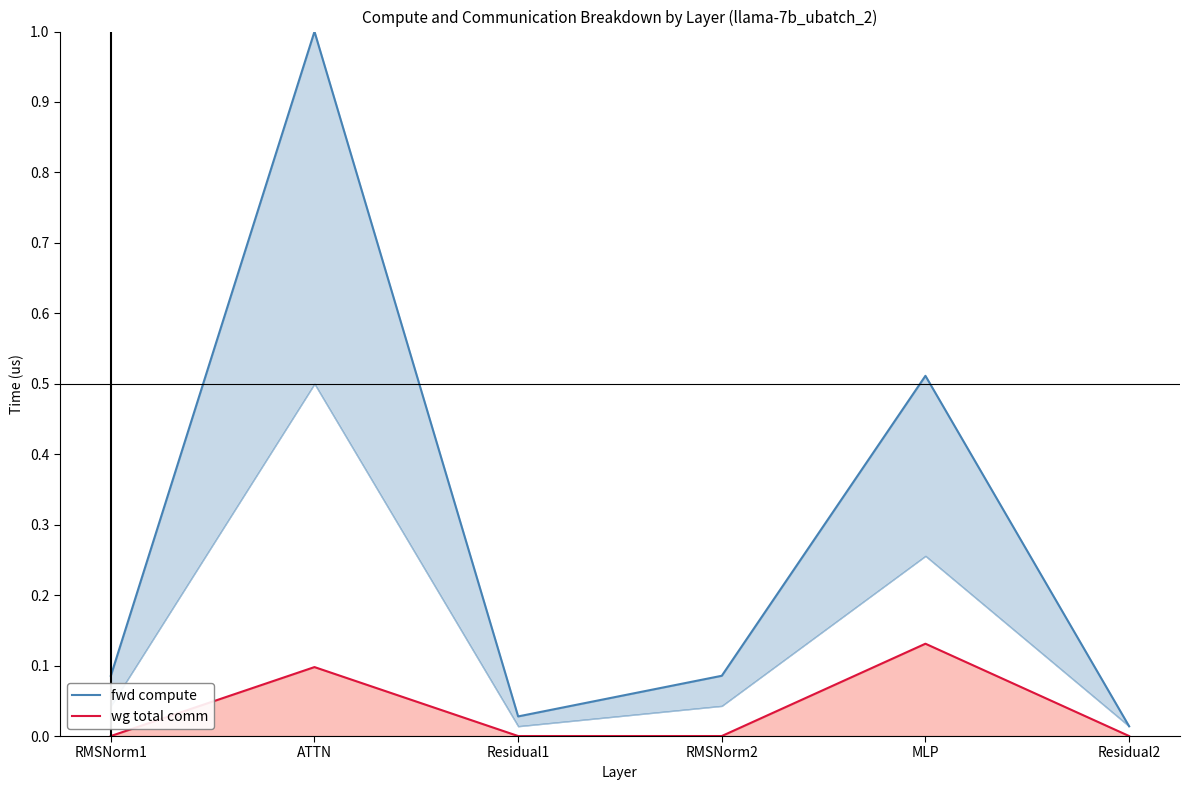

True or false: fwd compute and wg total comm cross at least once.

False